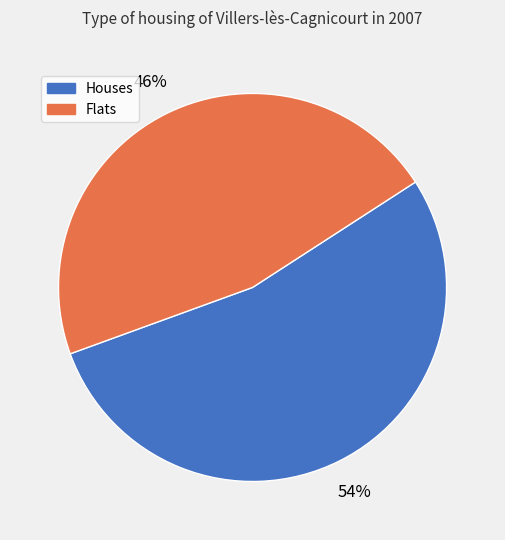

Does any single category account for the majority?

Yes